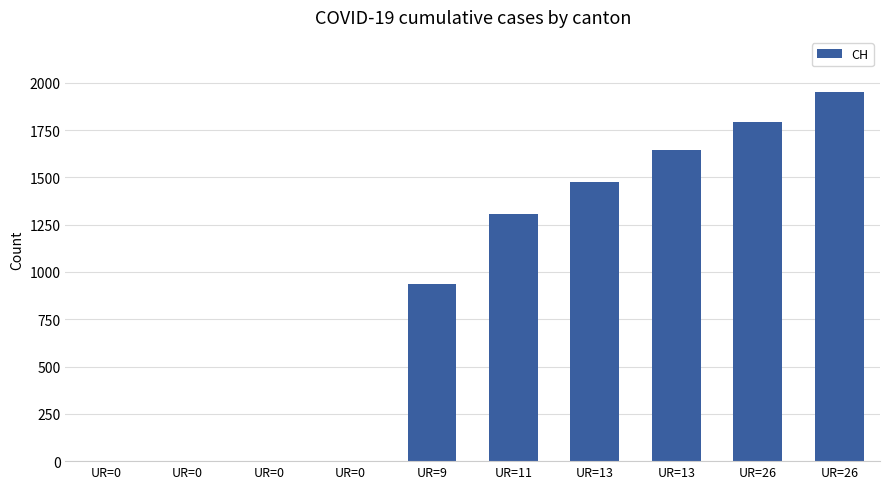

Which has a higher value, UR=0 or UR=13?

UR=13